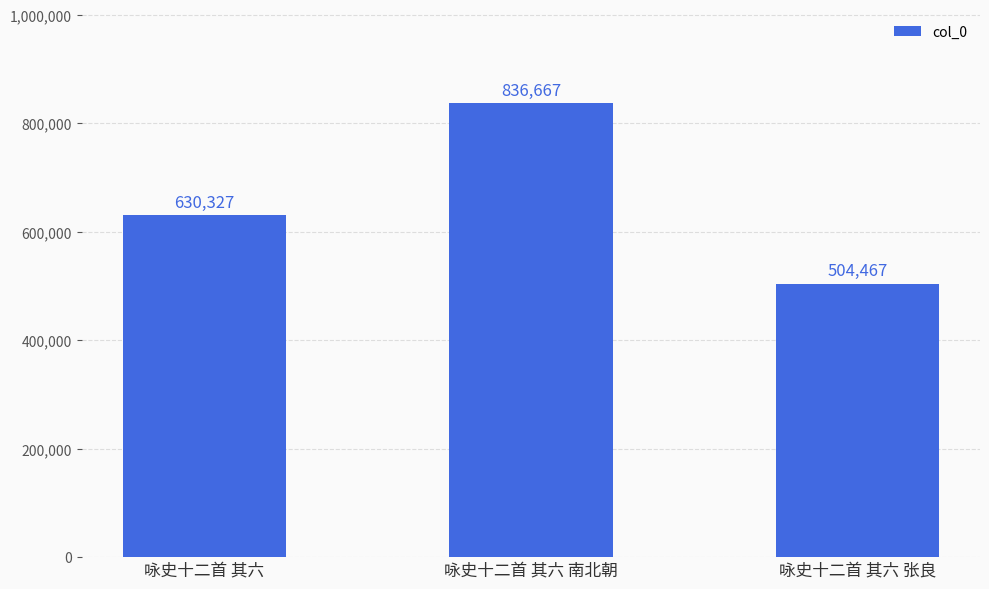

What is the difference between the maximum and second lowest values?

206340